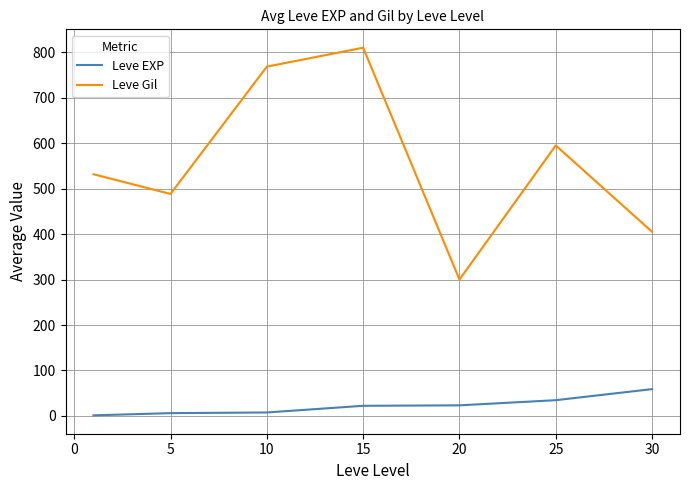

Which series has the largest range (max minus min)?

Leve Gil